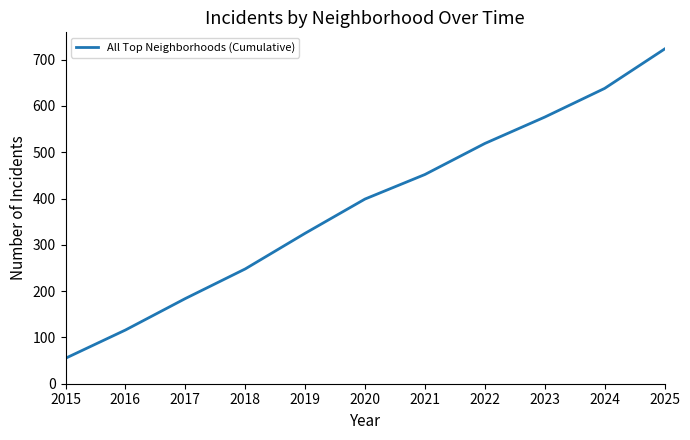

List the labels in order of value, largest first.

2025, 2024, 2023, 2022, 2021, 2020, 2019, 2018, 2017, 2016, 2015